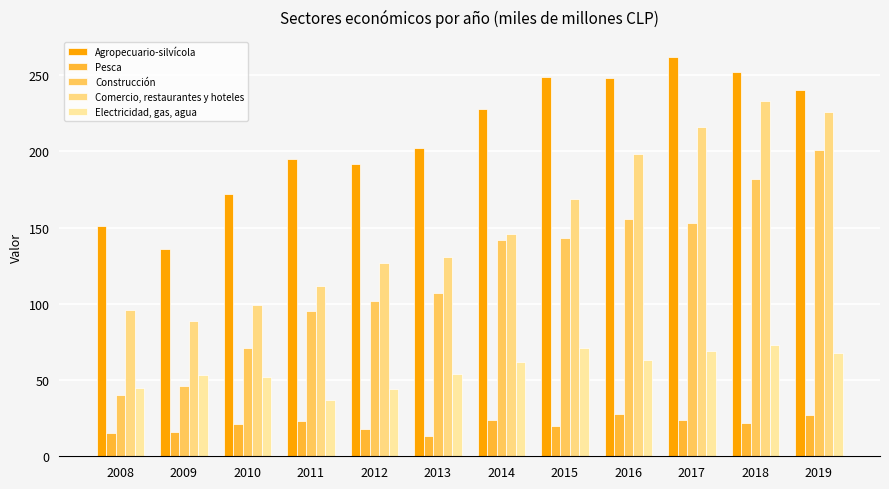

The value of Comercio, restaurantes y hoteles at 2018 is 342. True or false?

False